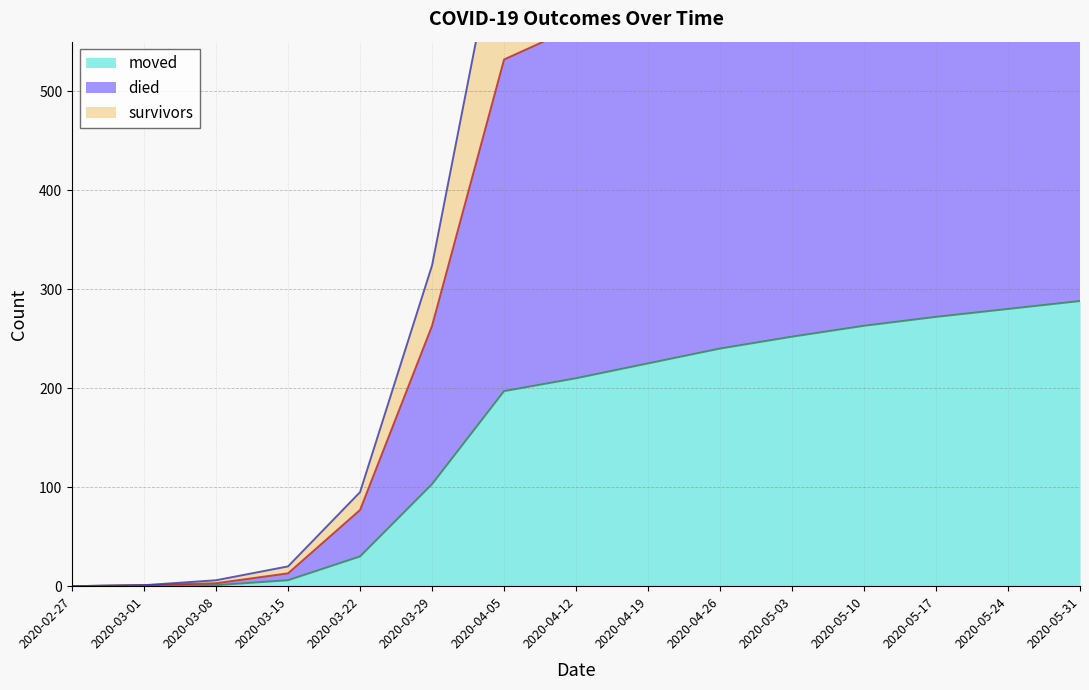

List the series in order of their overall mean, highest first.

survivors, died, moved